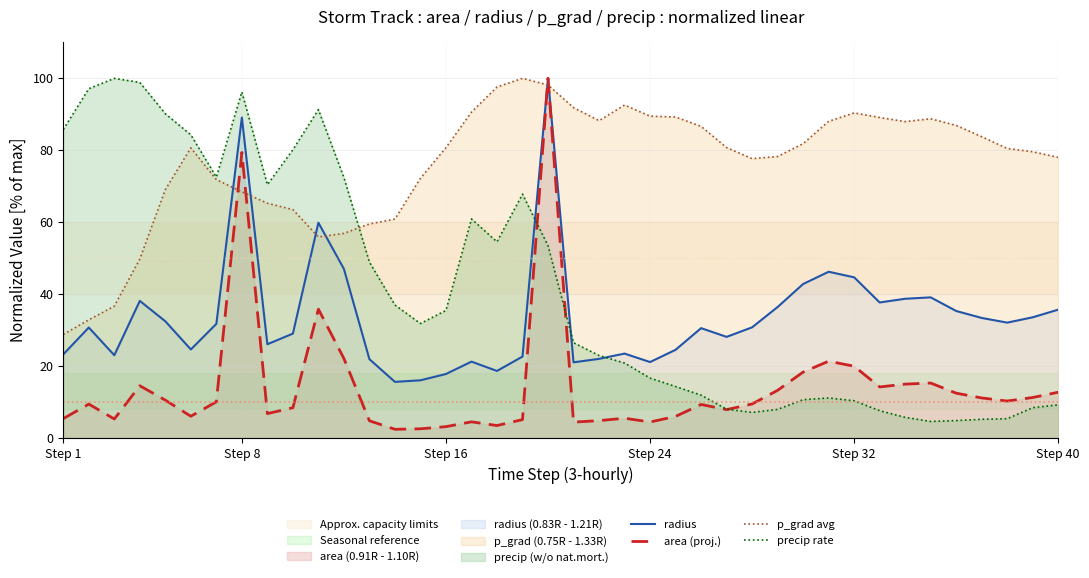

What is the sum of all p_grad avg values?

3049.2